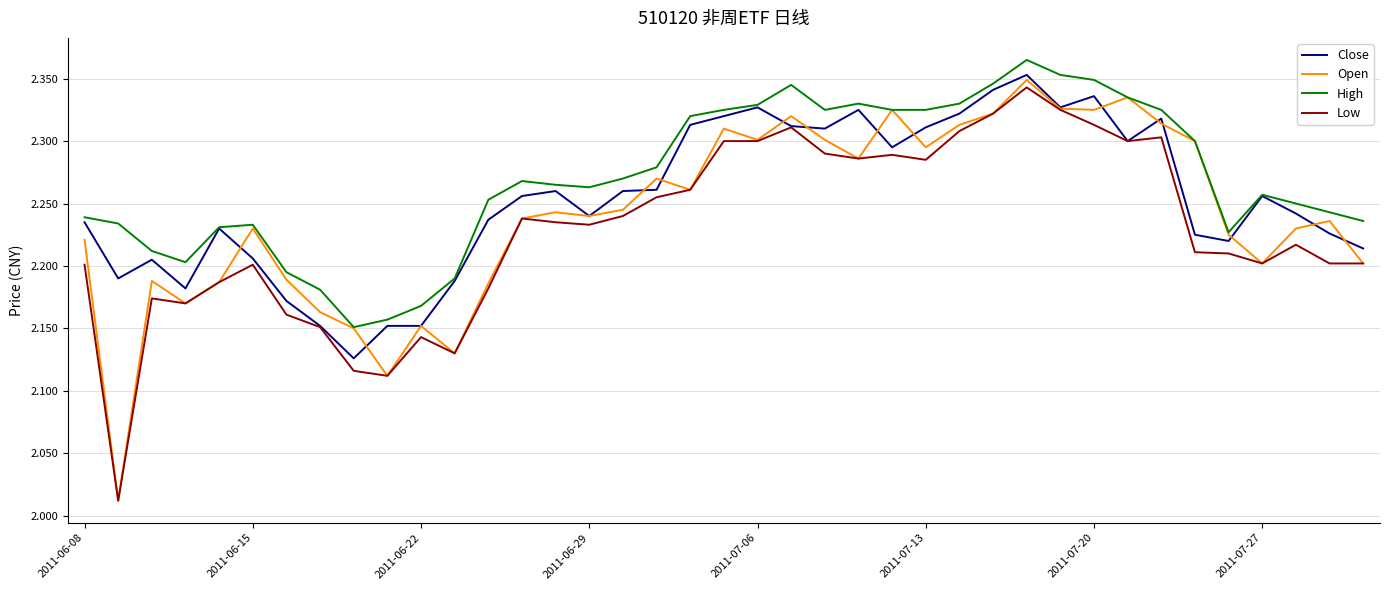

Which series has the widest spread of values?

Open